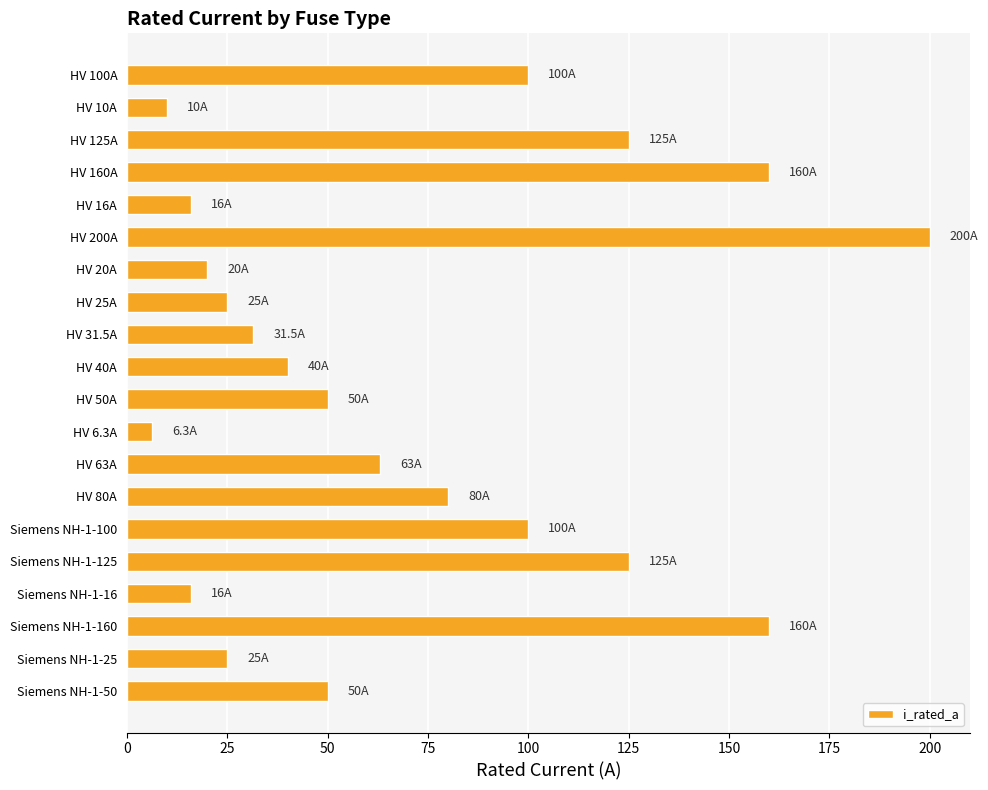

The value at HV 10A is 10.0. True or false?

True